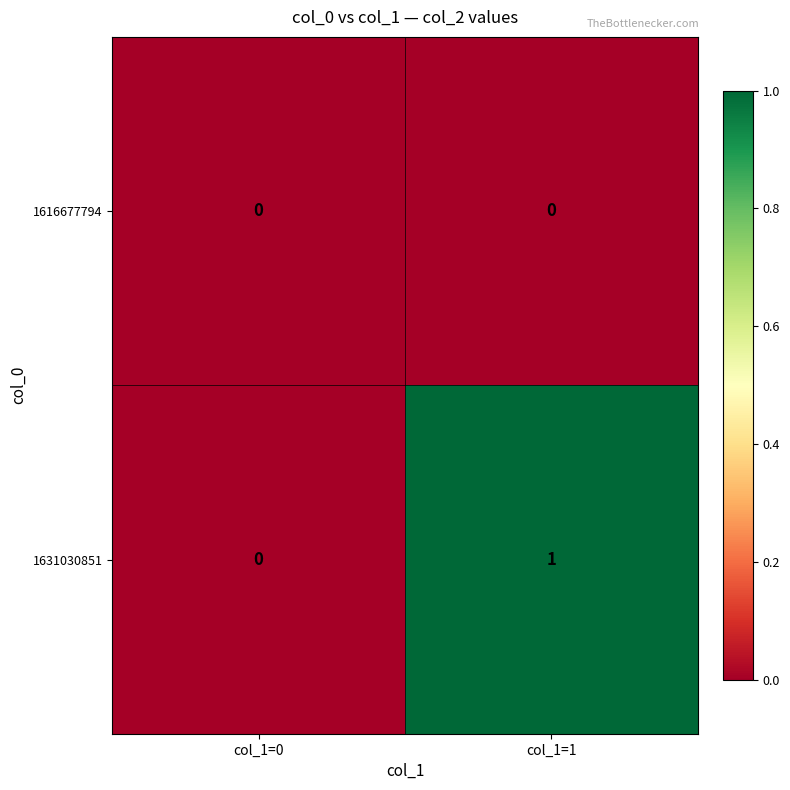

At which category is the sum across all series the highest?

col_1=1